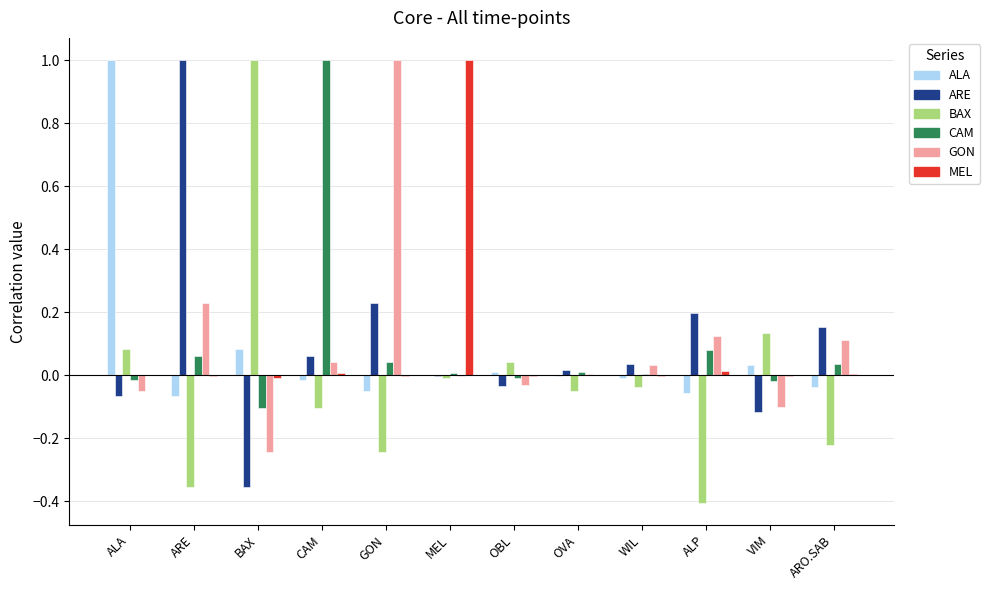

What is the sum of all MEL values?

1.0